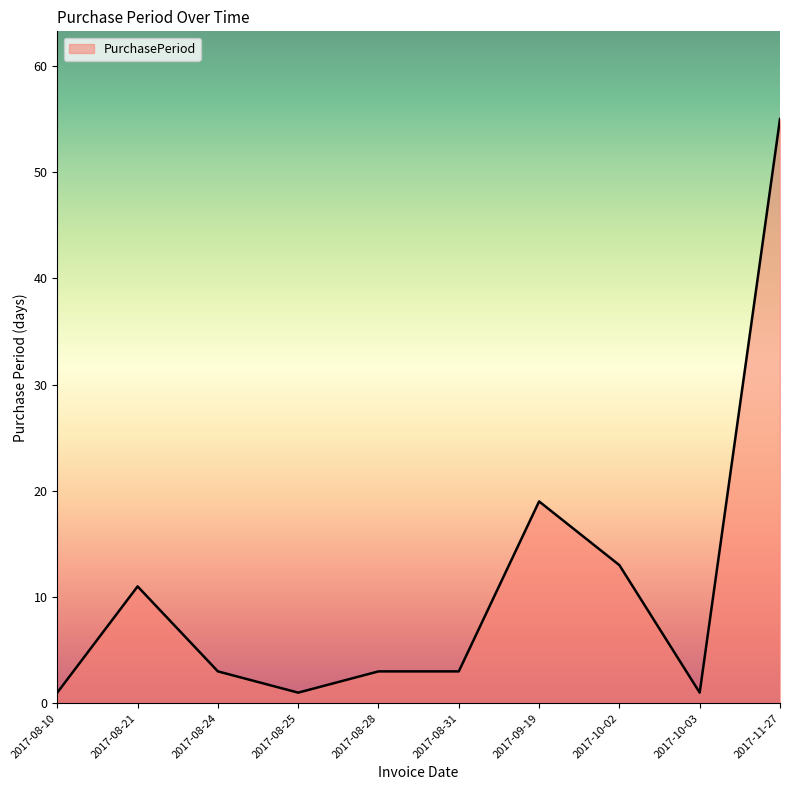

Which label corresponds to the largest value in the chart?

2017-11-27